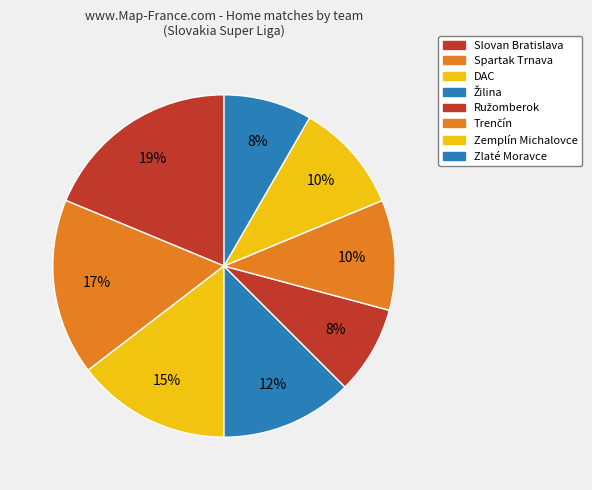

Count the number of slices in the pie.

8